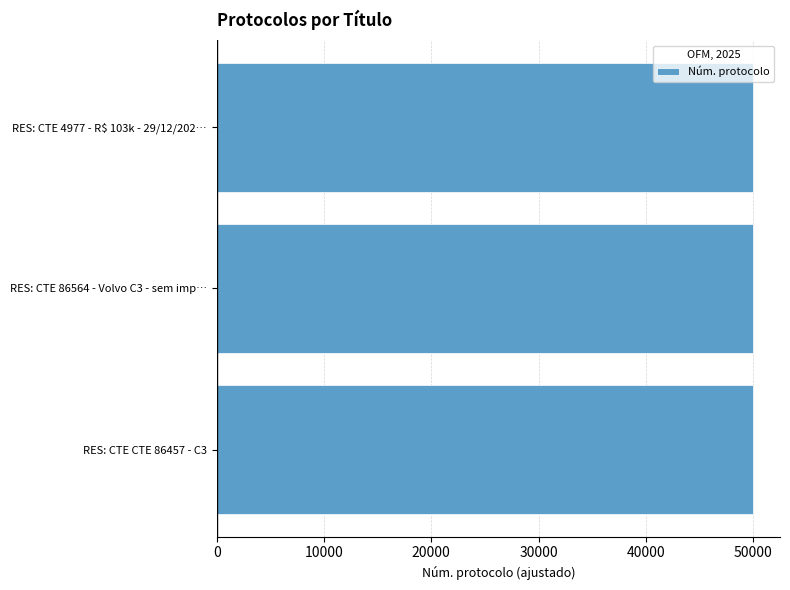

What is the difference between the maximum and minimum values?

23